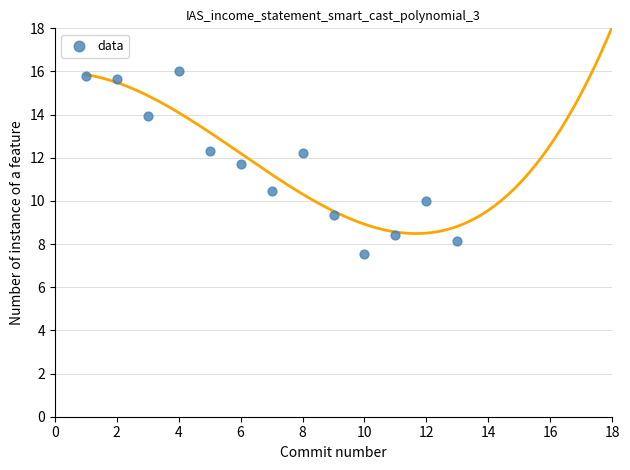

What Y value in the scatter plot is closest to 11?

10.5